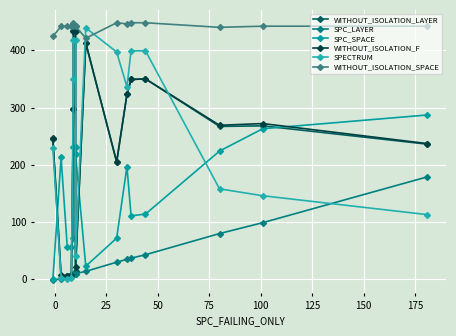

How many lines are shown in the chart?

6